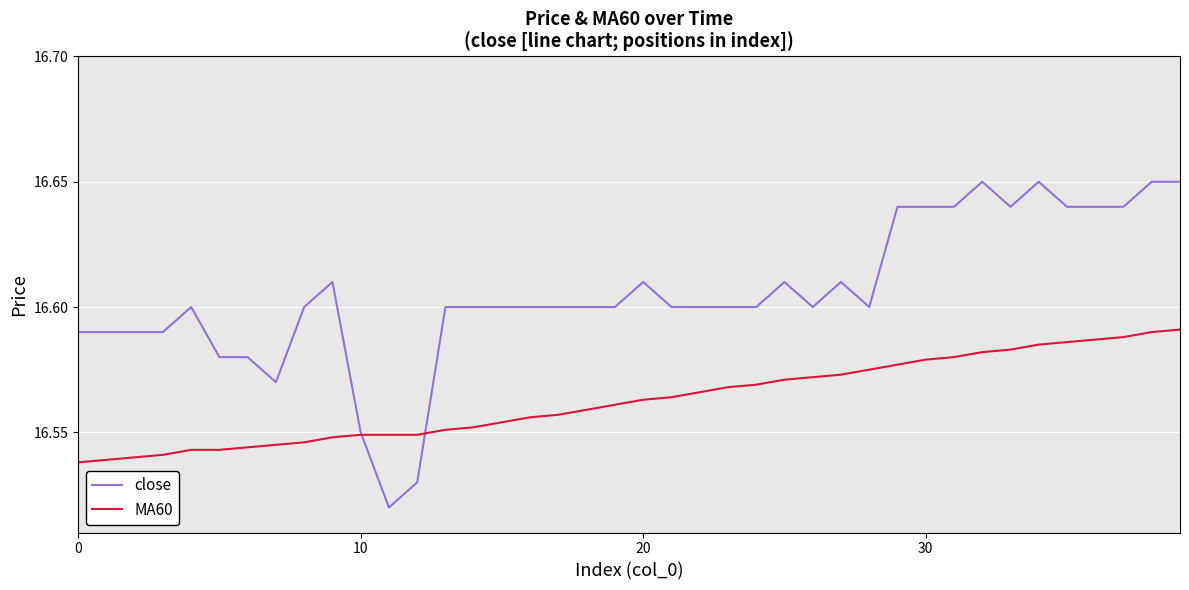

Rank the series by their maximum value, from highest to lowest.

close, MA60